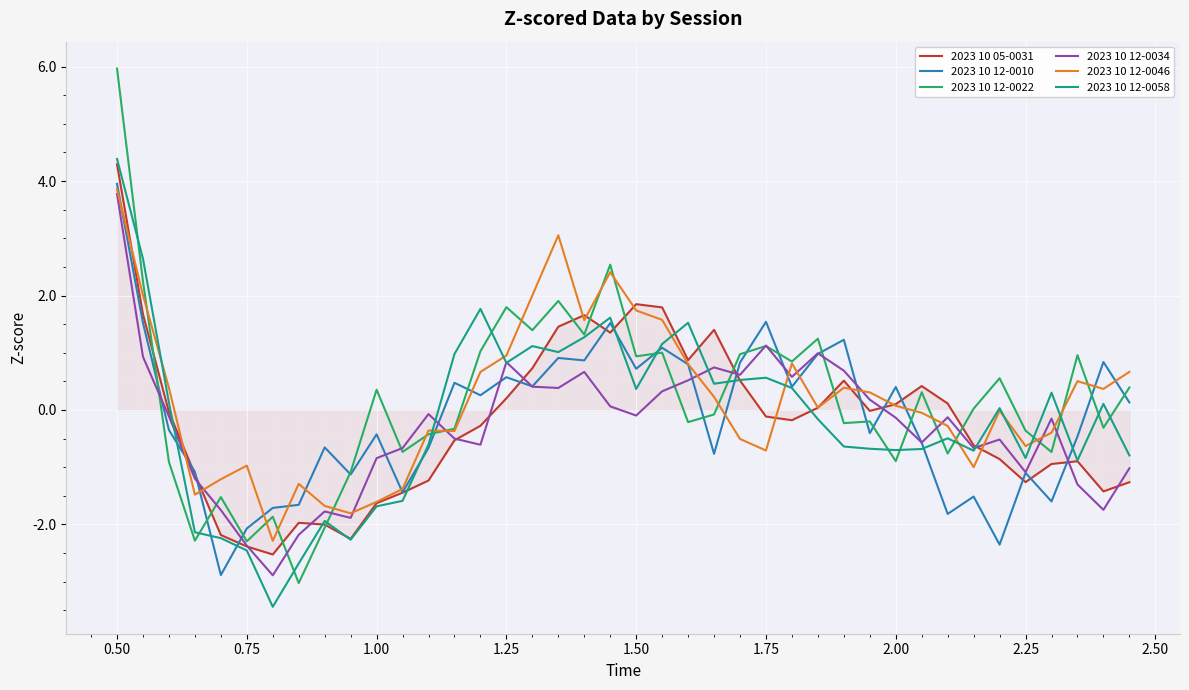

Which series has the largest range (max minus min)?

2023 10 12-0022